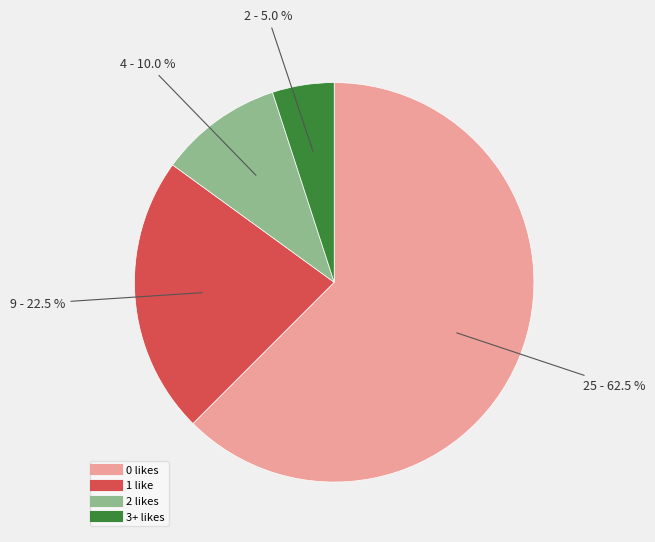

Is 0 the majority of the pie?

Yes